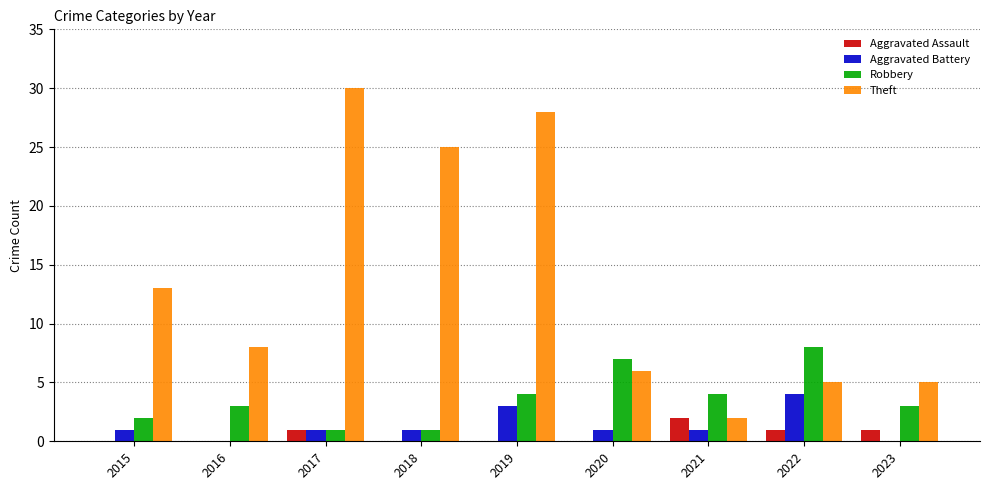

Which category has the highest value in the Robbery series?

2022